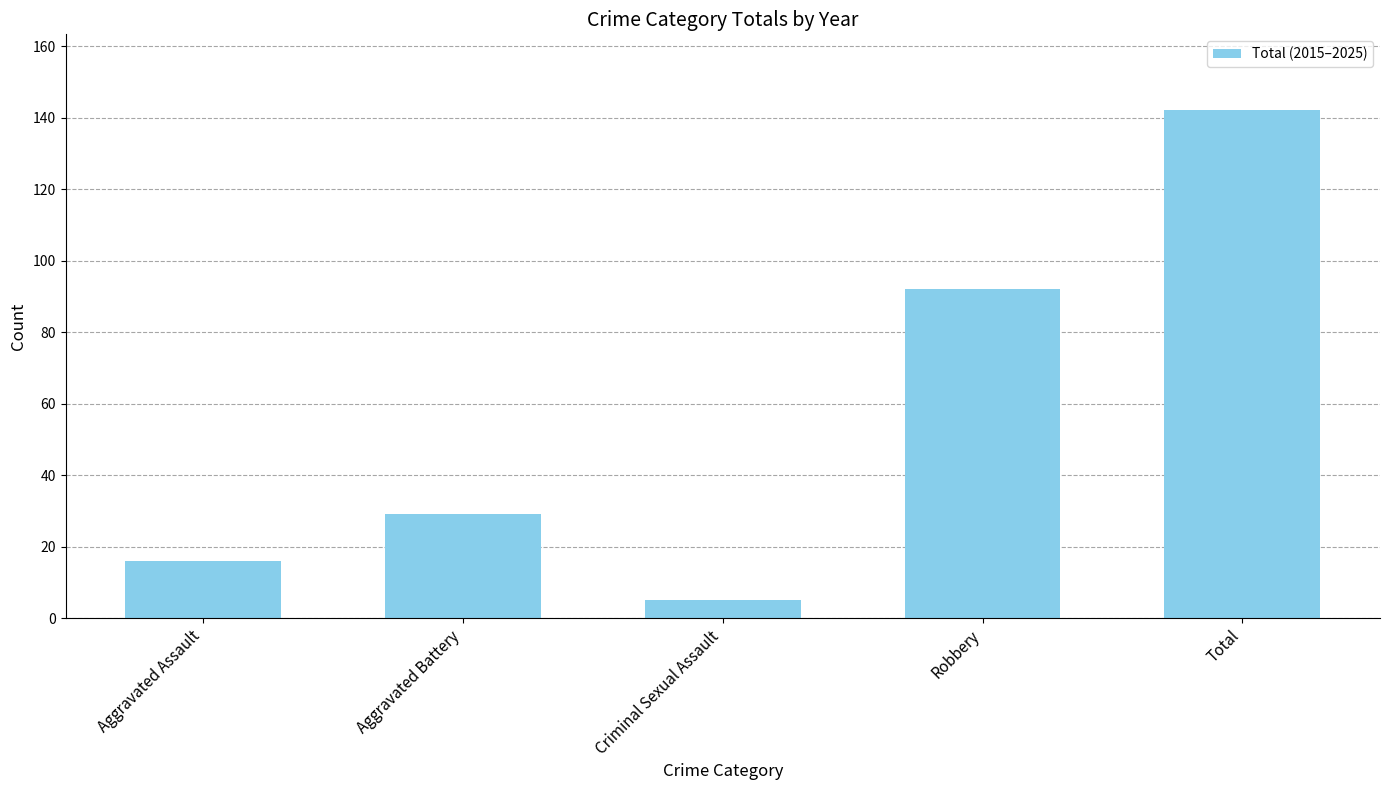

Reading left to right, extract all data points from this chart.

16	29	5	92	142